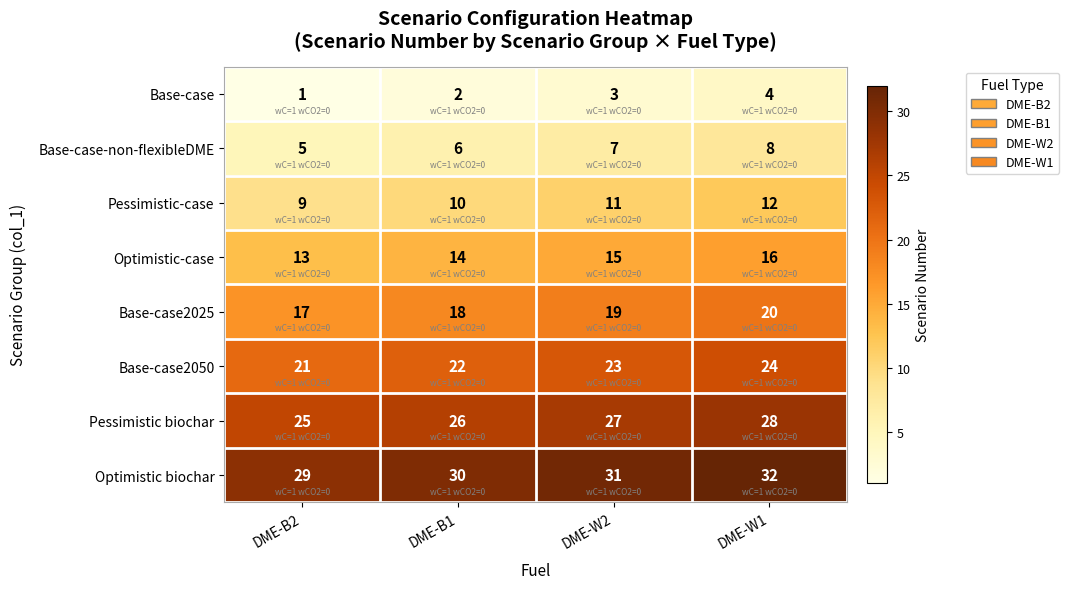

What is the spread (max minus min) of values at DME-B2?

28